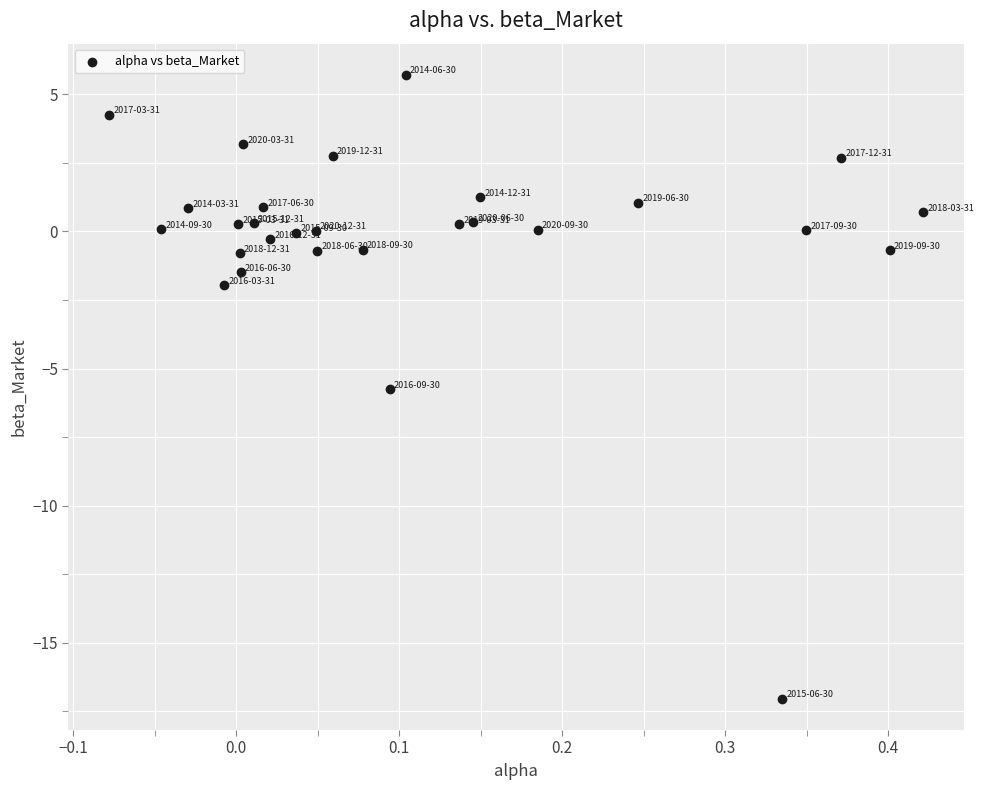

What Y value in the scatter plot is closest to -5?

-5.7